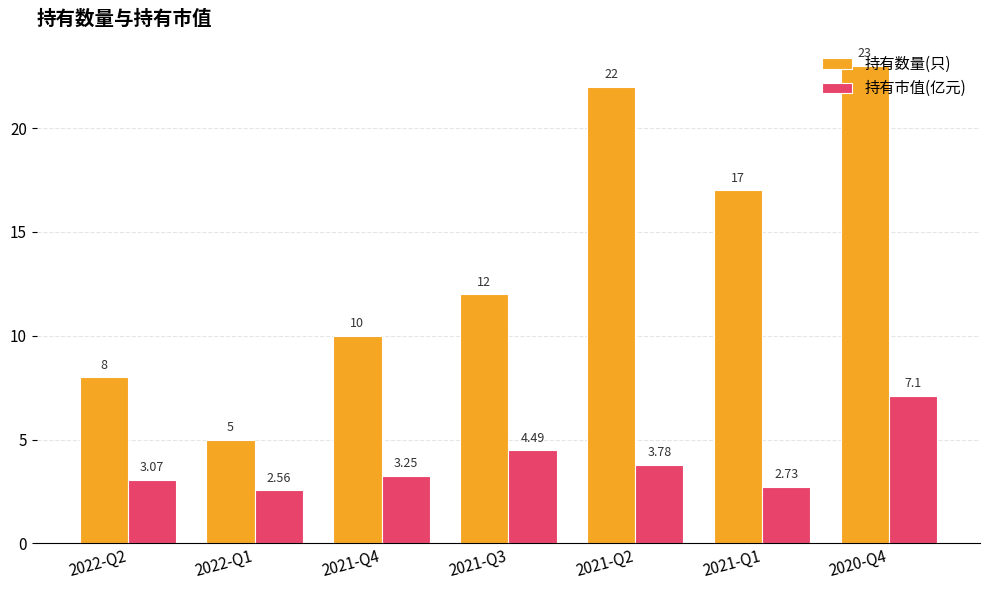

What are all the series names shown in the legend?

持有数量(只), 持有市值(亿元)